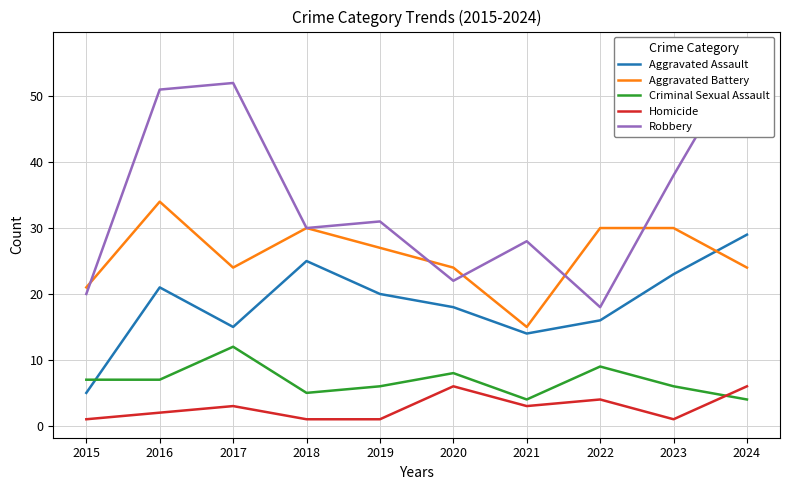

What is the value of the Homicide point at the 5th from the left?

1